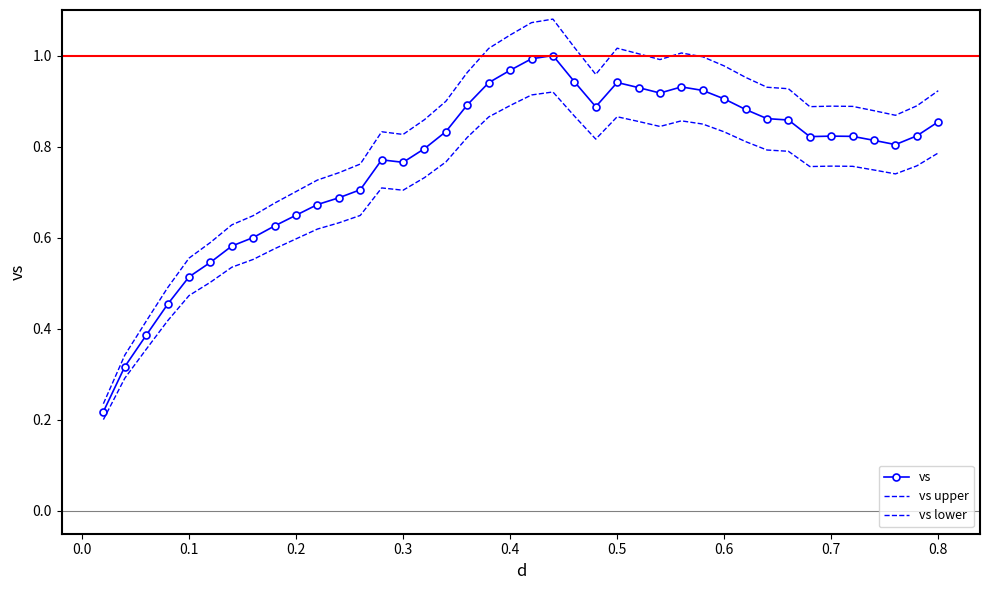

At how many categories does at least one series exceed 0?

40